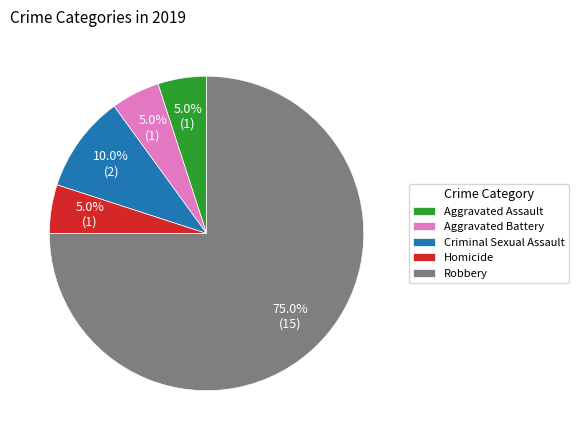

What is the largest slice in the pie chart?

Robbery